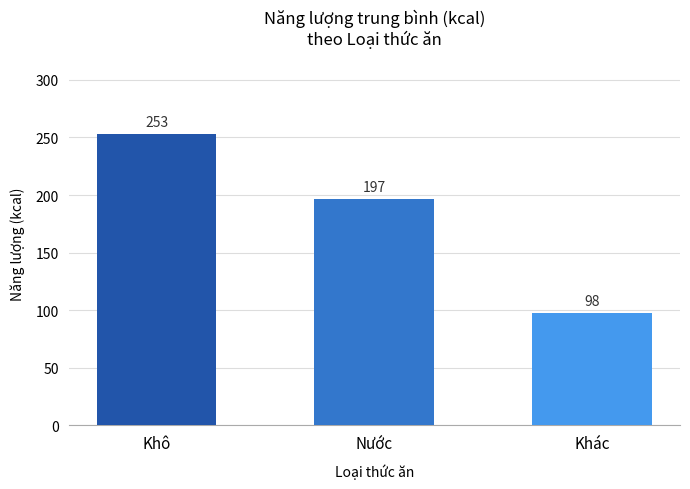

Reading left to right, extract all data points from this chart.

Khô=253	Nước=197	Khác=98